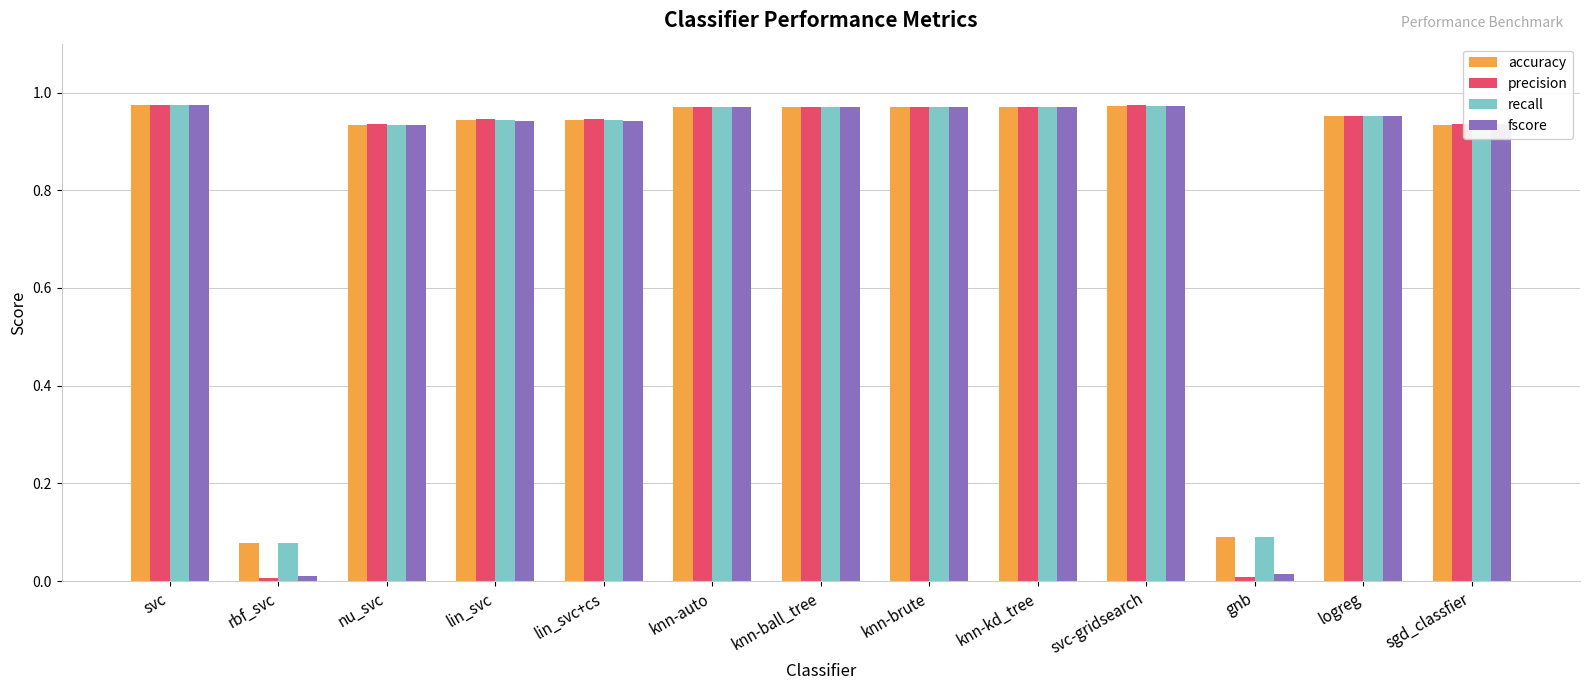

Is it true that accuracy equals 0.5 at lin_svc?

False